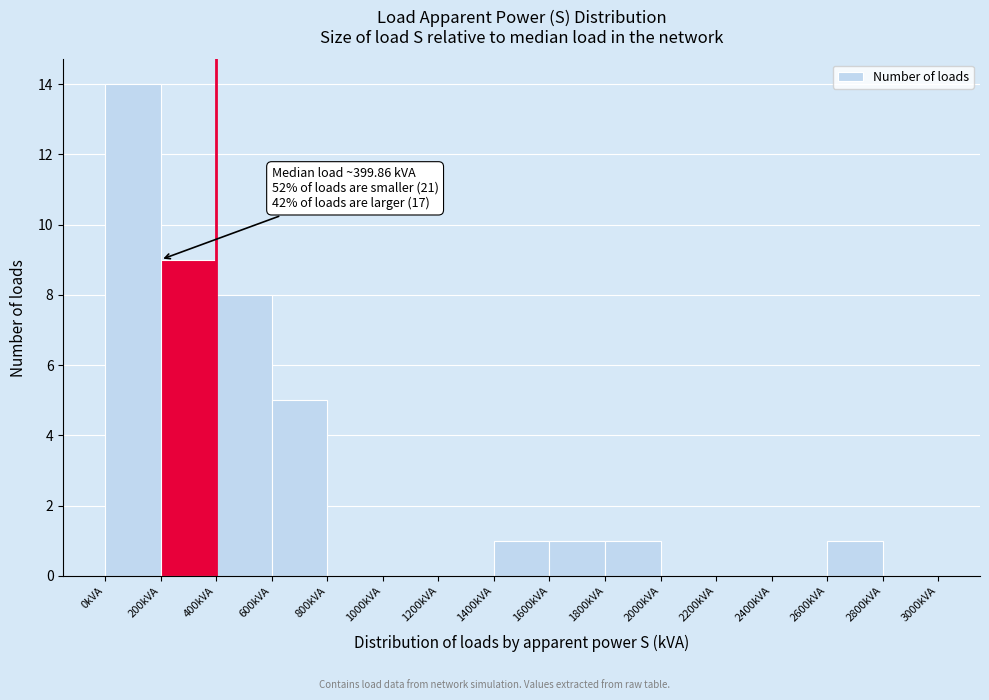

Over which range of the x-axis is the bar tallest?

0 to 200